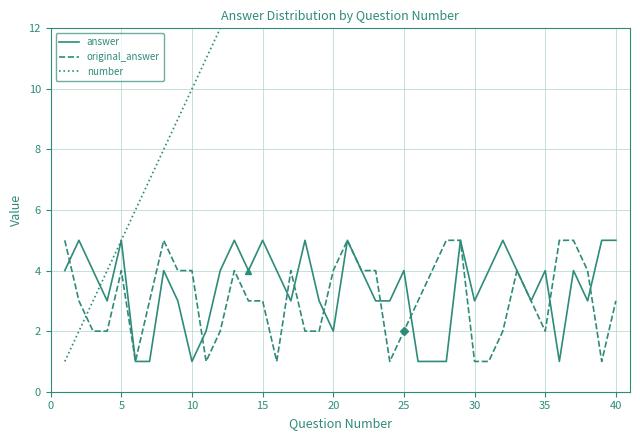

What is the maximum value for answer?

5